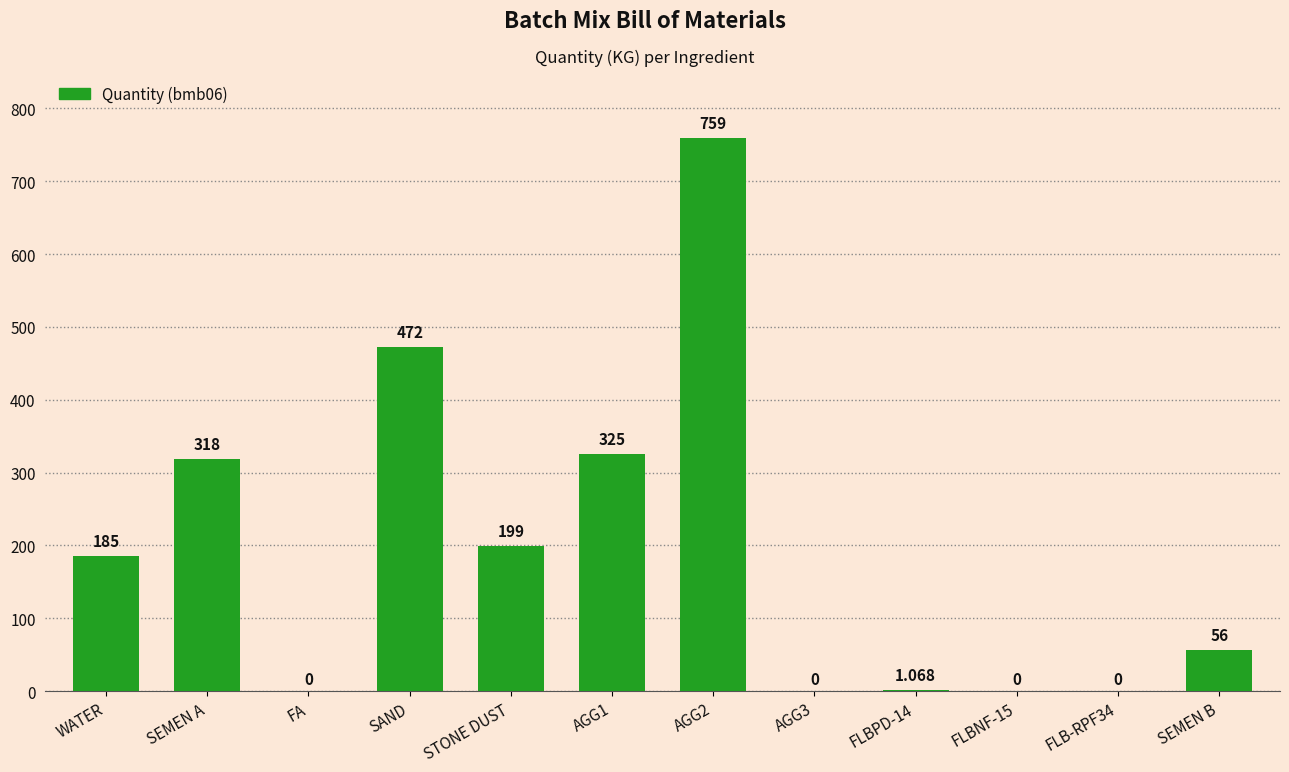

What is the difference between the values at SEMEN B and AGG1?

269.0